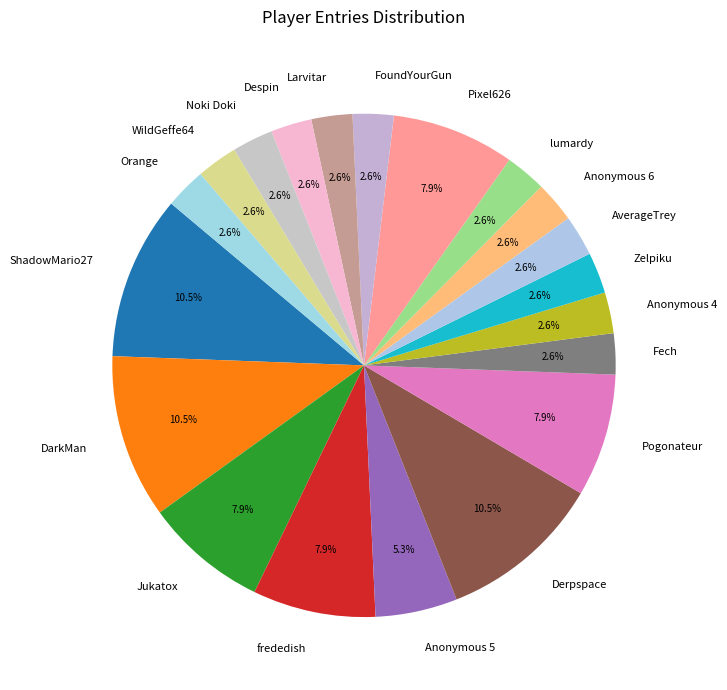

How many segments does this pie chart have?

20